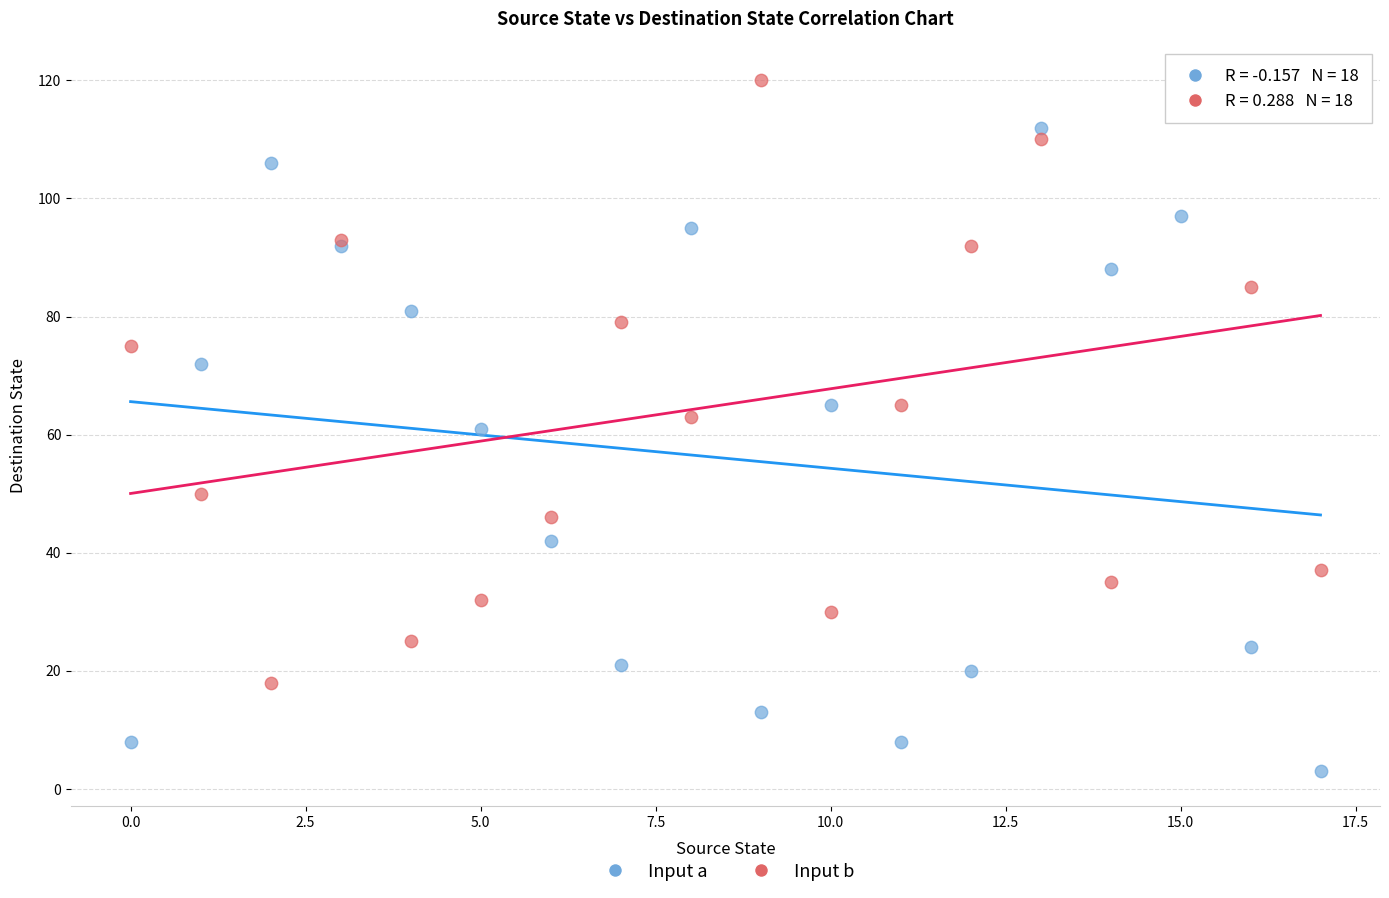

In the Input a series, what Y value is closest to 57?

61